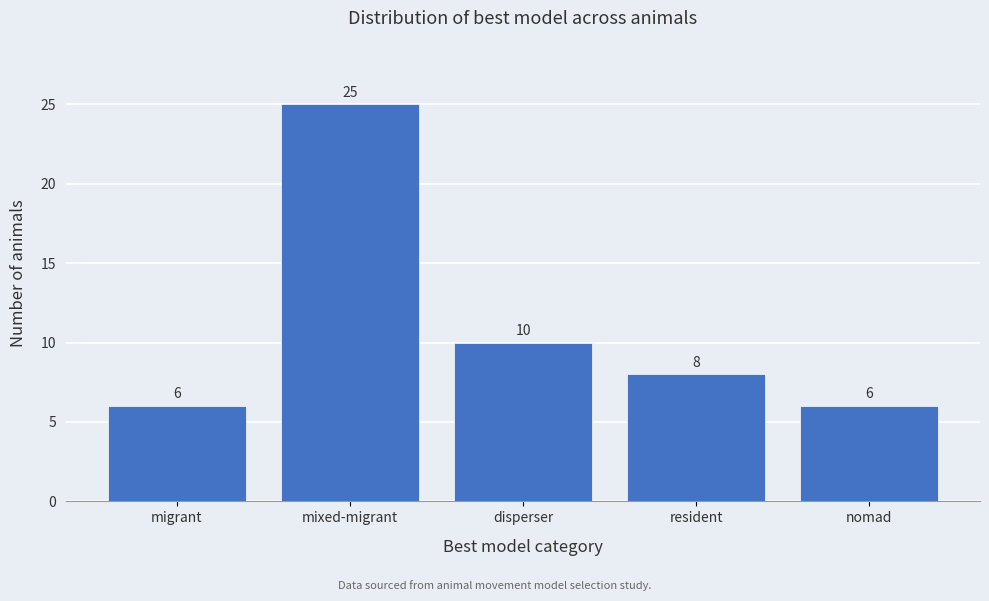

Reading left to right, list all the values displayed in this chart.

6	25	10	8	6